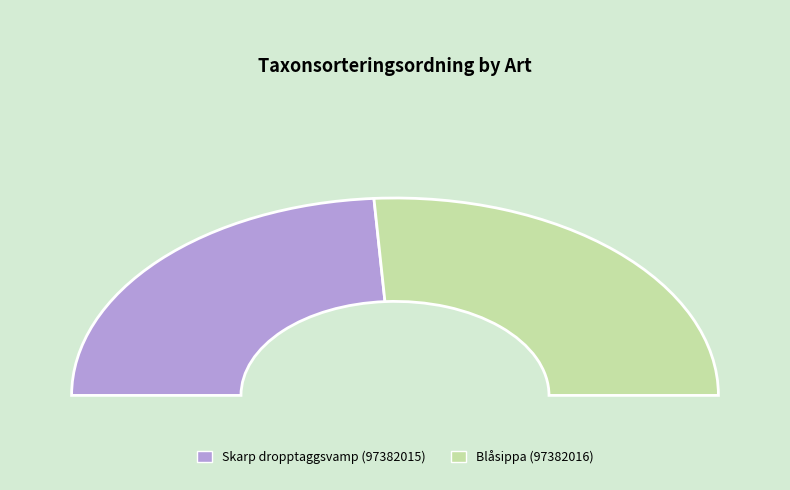

To the nearest percent, what is the combined percentage of Blåsippa (97382016) and Skarp dropptaggsvamp (97382015)?

100%